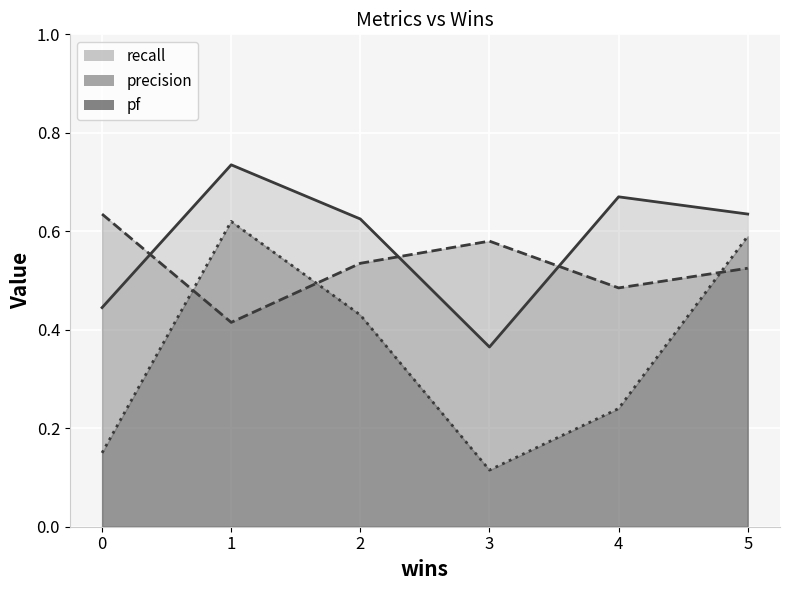

At which category is the sum across all series the highest?

1